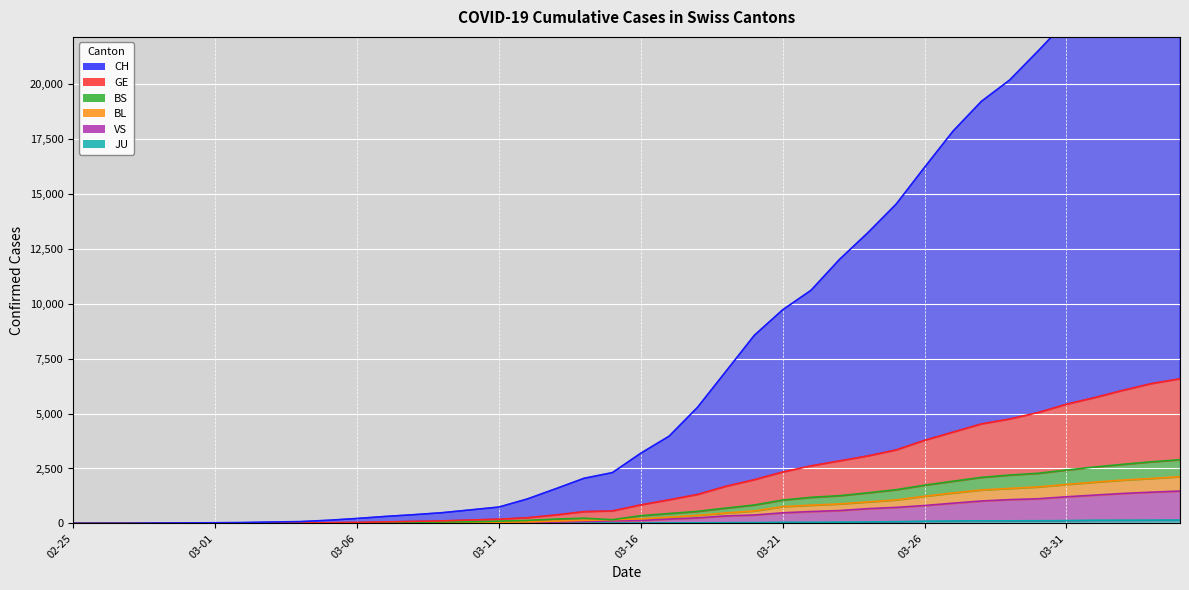

The VS series shows 2255 at 2020-04-02. True or false?

False